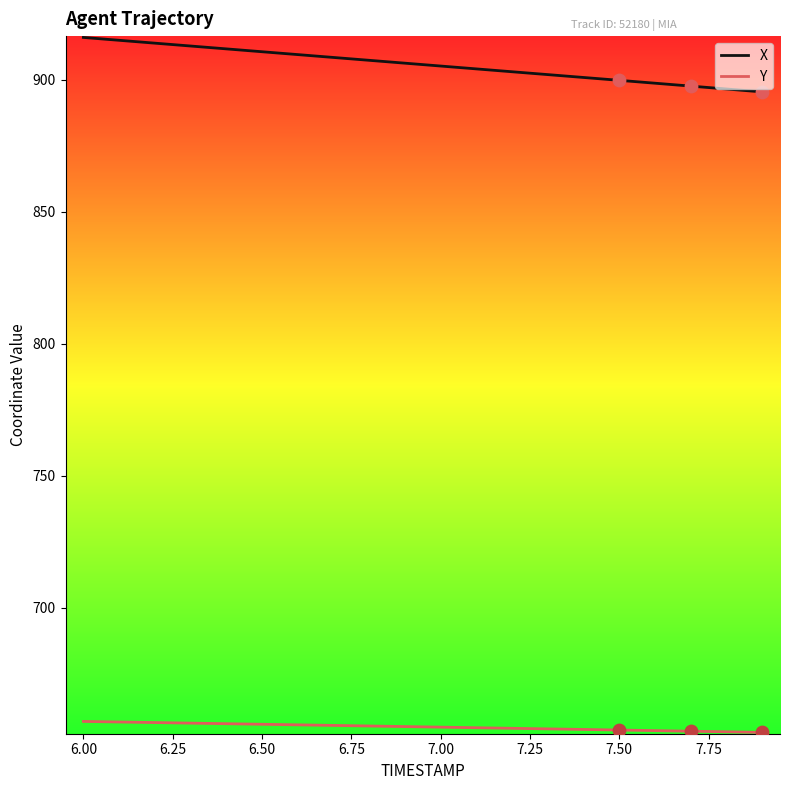

Which series has the largest range (max minus min)?

X